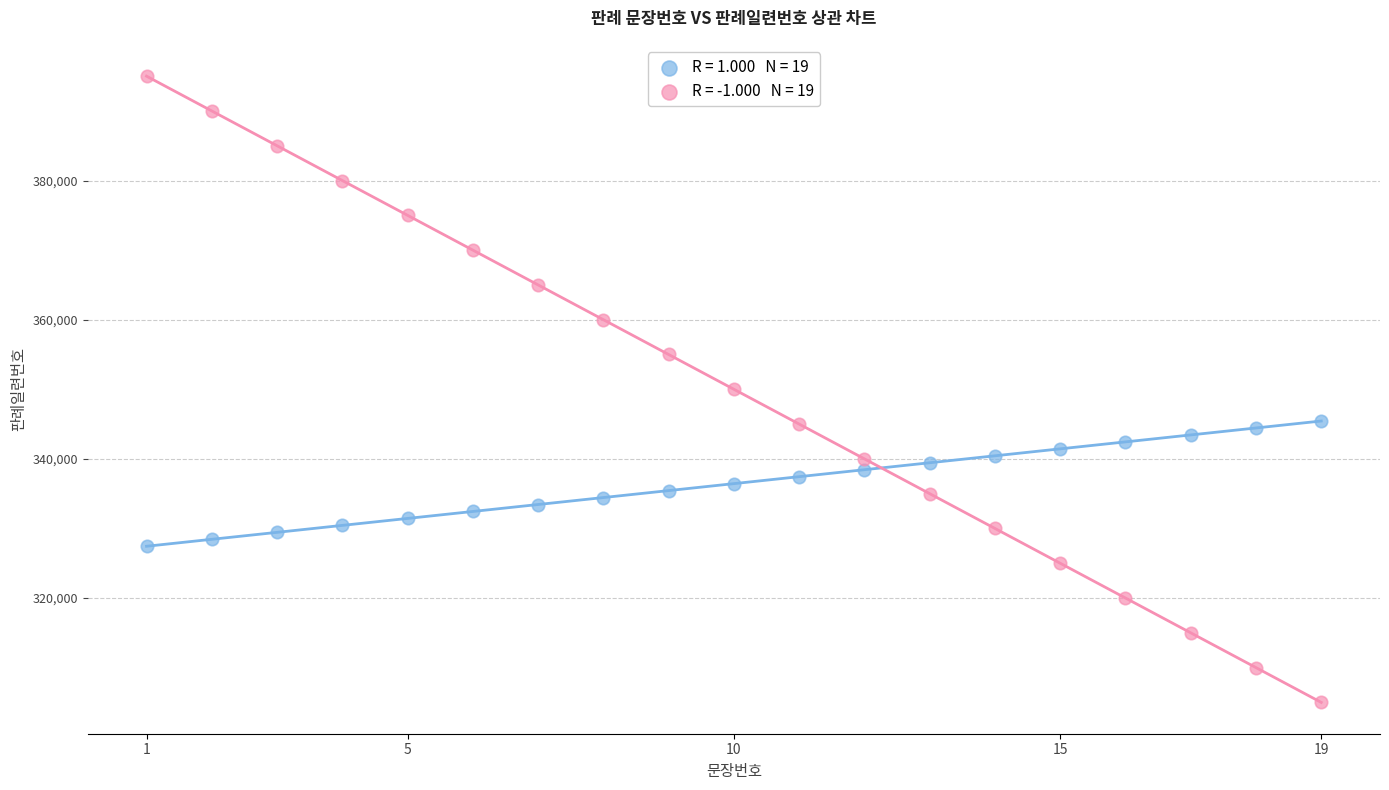

Across all data points, what is the range of X values (max minus min)?

18